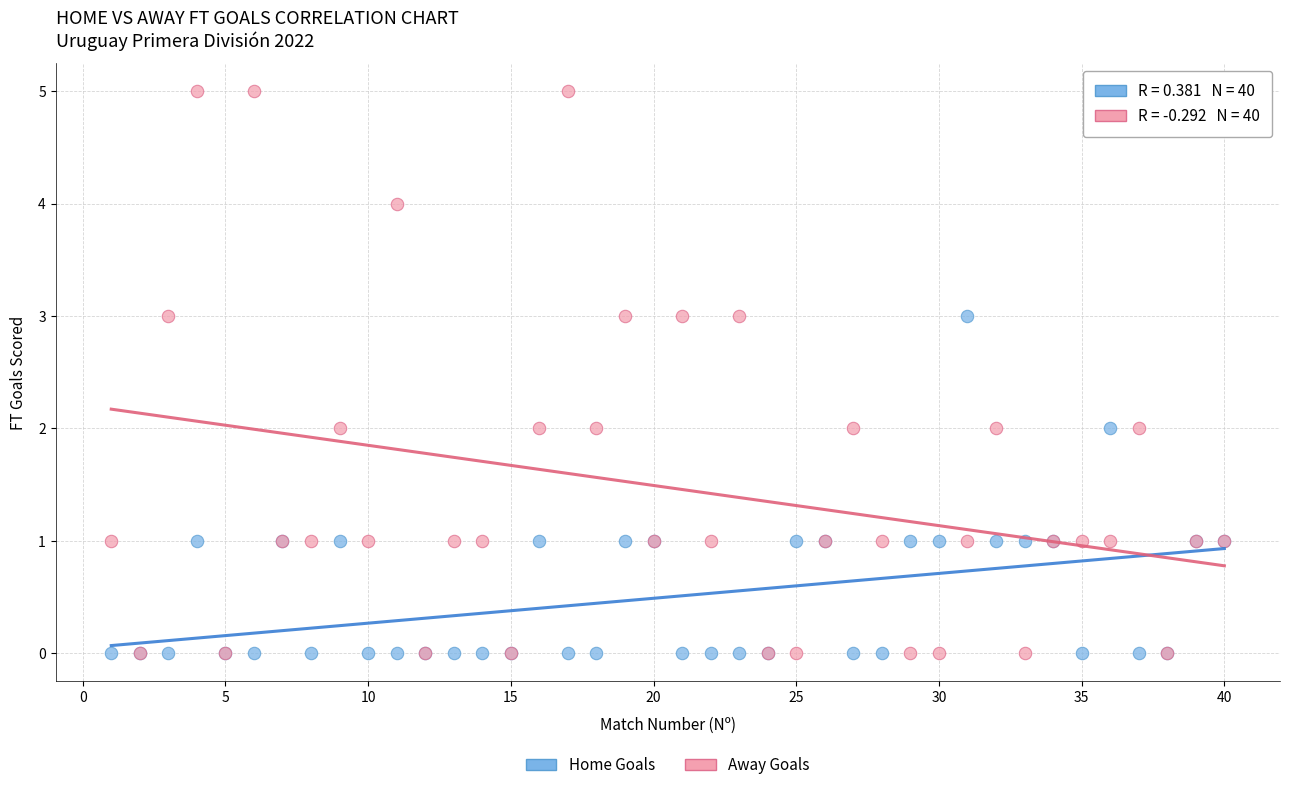

Which series contains the highest Y value?

Away Goals